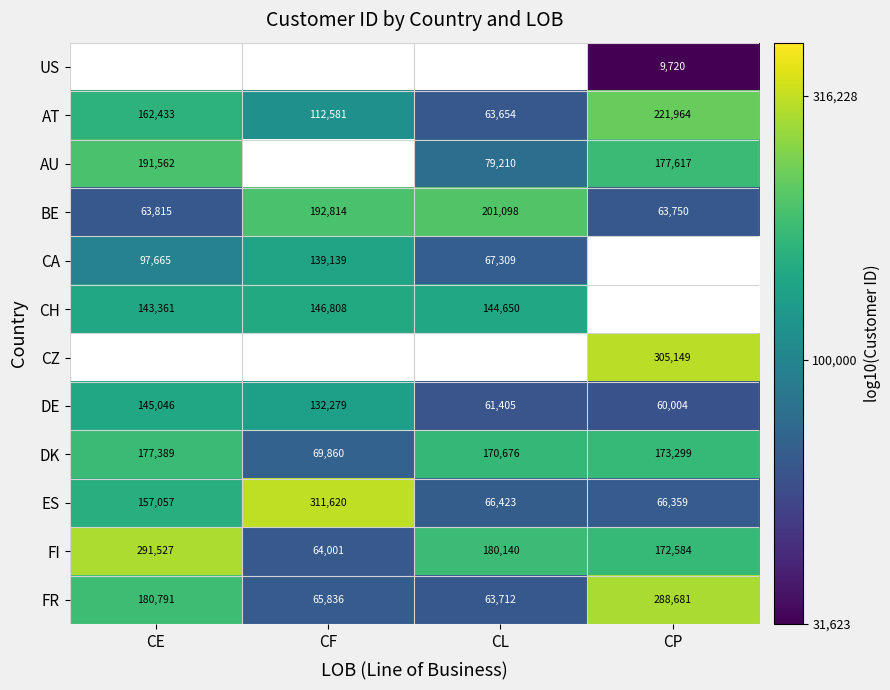

At which label is FI closest to 177764?

CL